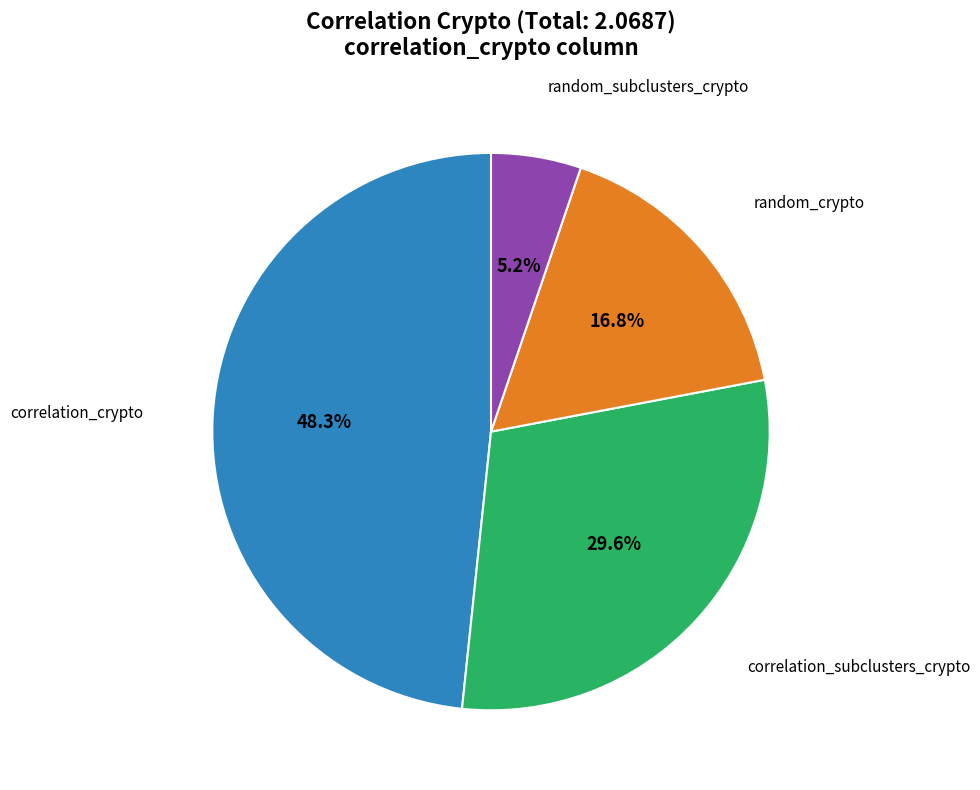

To the nearest percent, what is the difference between the largest and smallest slice percentages?

43%